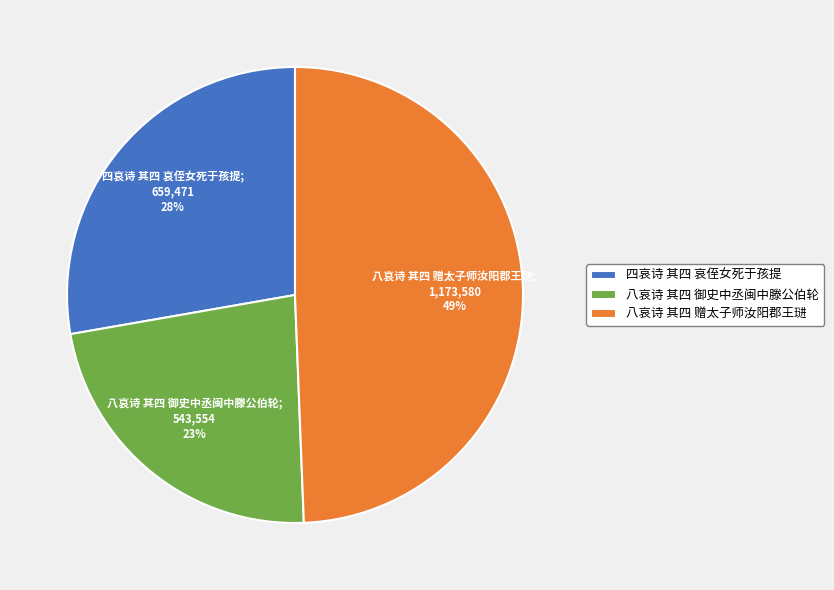

Approximately how many times larger is the value at 四哀诗 其四 哀侄女死于孩提 compared to 八哀诗 其四 御史中丞闽中滕公伯轮?

1.2